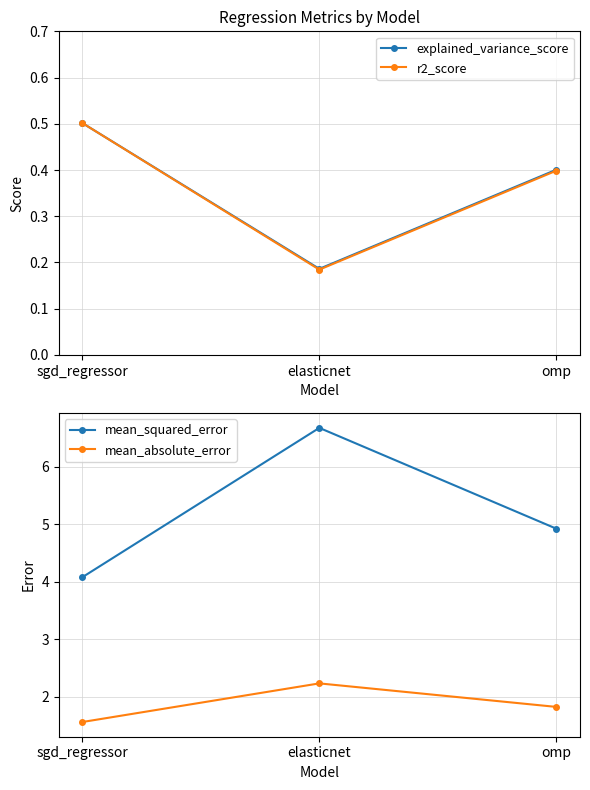

Which series has the largest total across all categories?

mean_squared_error